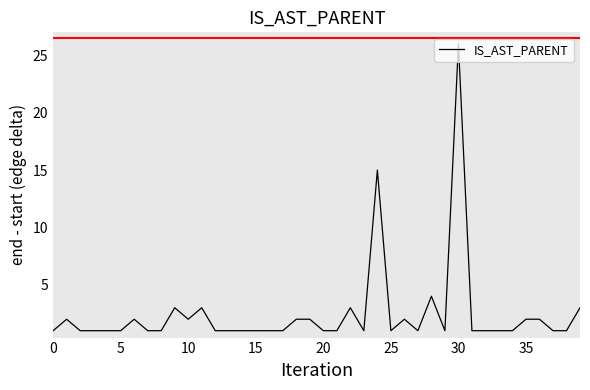

What is the sum of all values?

98